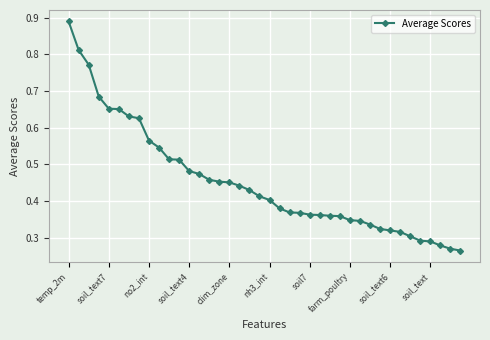

What is the sum of all values?

18.1